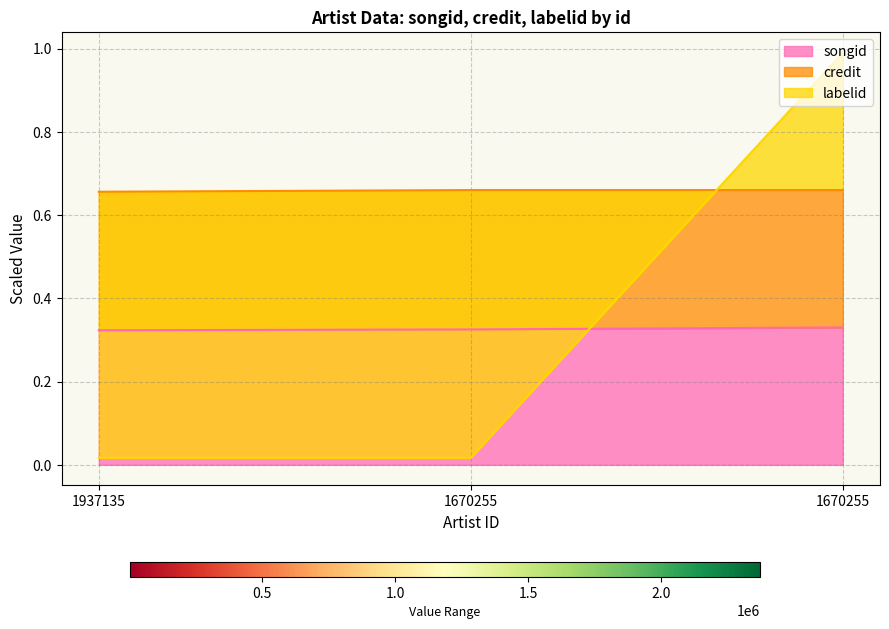

Reading right to left, list all the values displayed in this chart.

songid: 0.3	0.3	0.3
credit: 0.7	0.7	0.7
labelid: 1.0	0.0	0.0